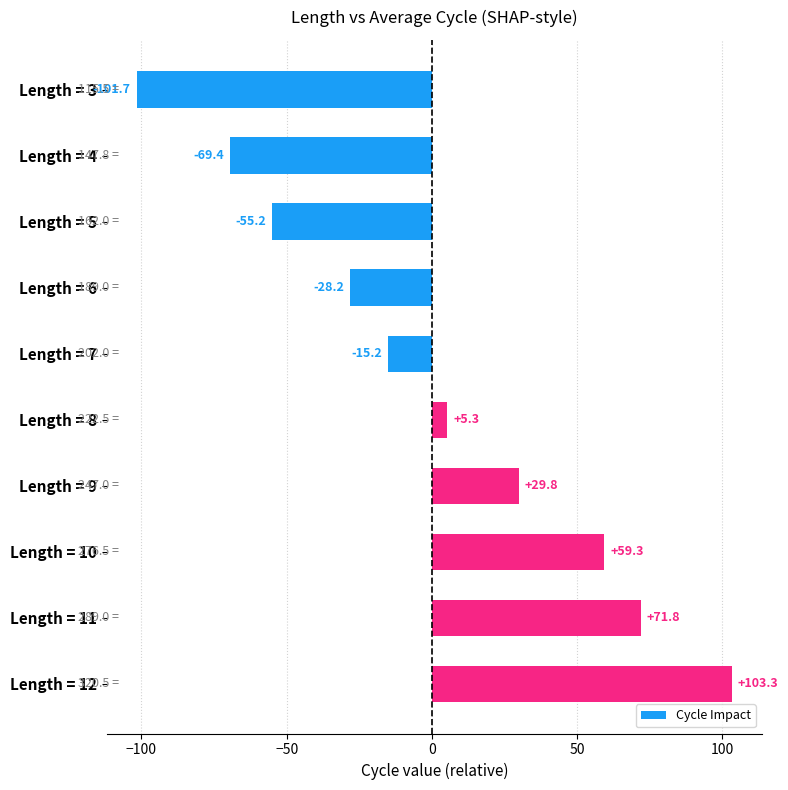

Is it true that the value at Length = 8 is 5.3?

True